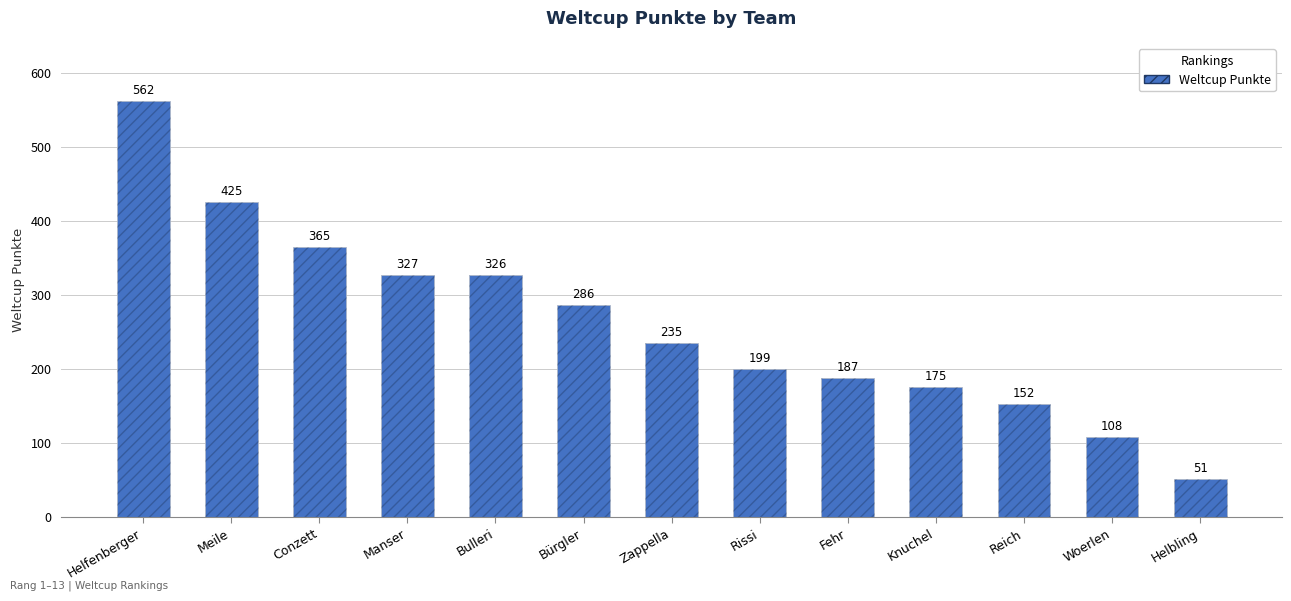

What is the value of the 12th bar from the left?

108